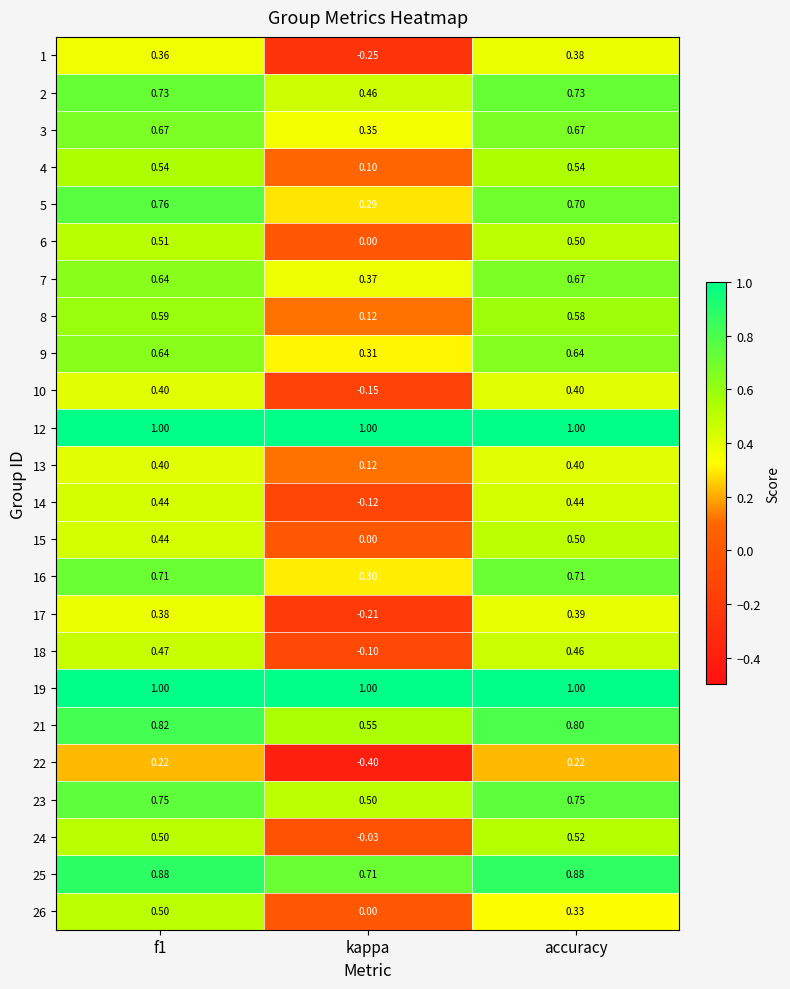

Count the number of data series in this chart.

24